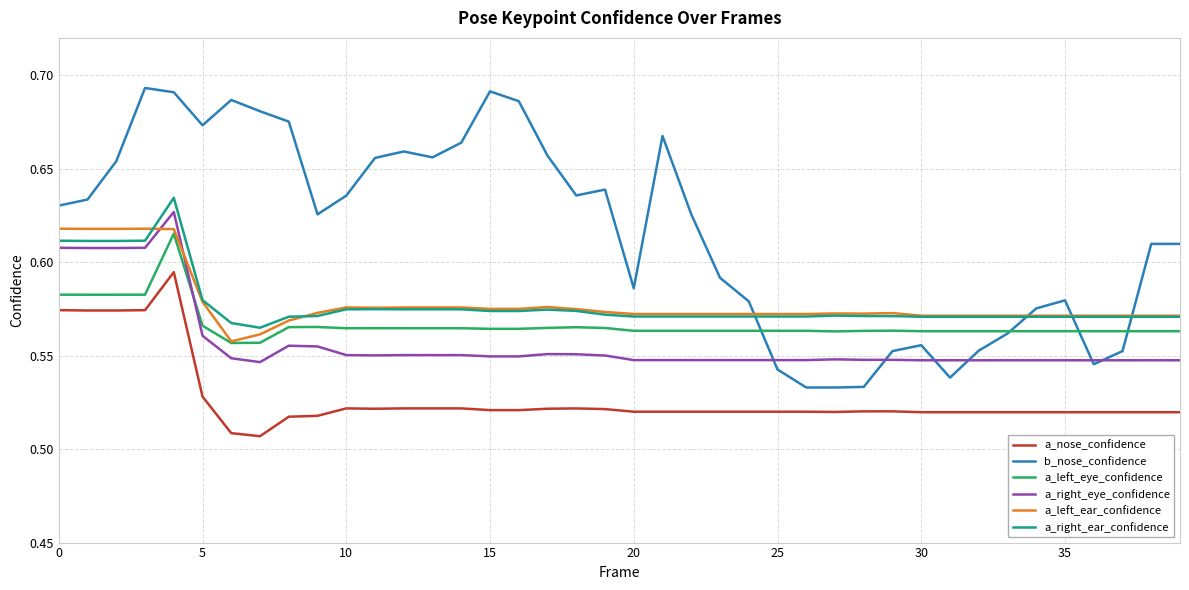

How many lines are shown in the chart?

6